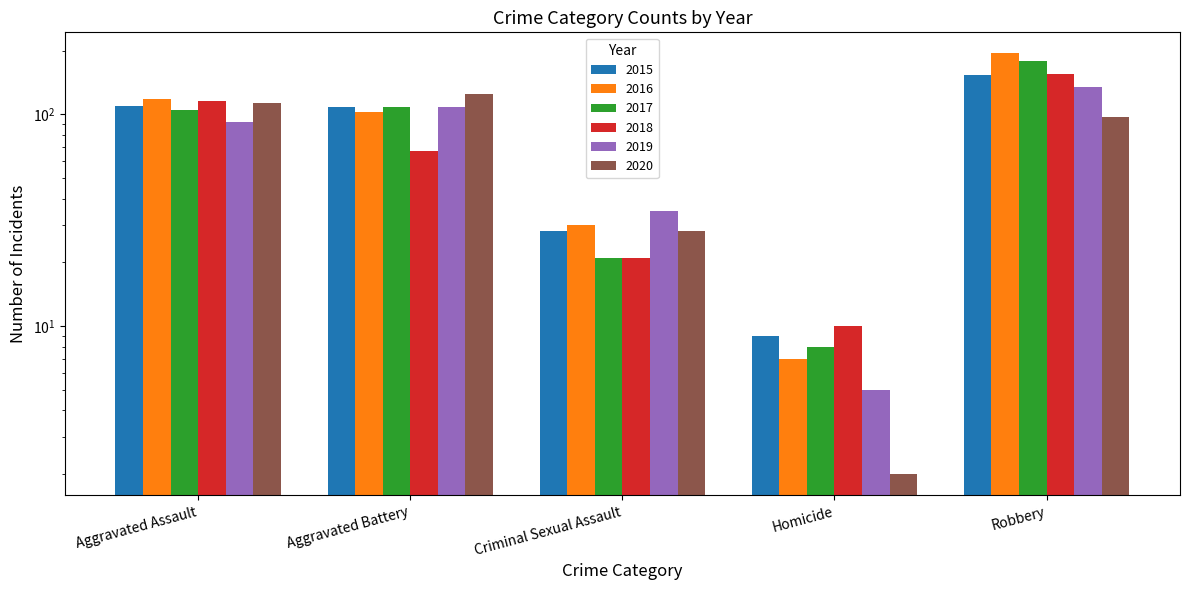

Read the 2019 value at Criminal Sexual Assault.

35